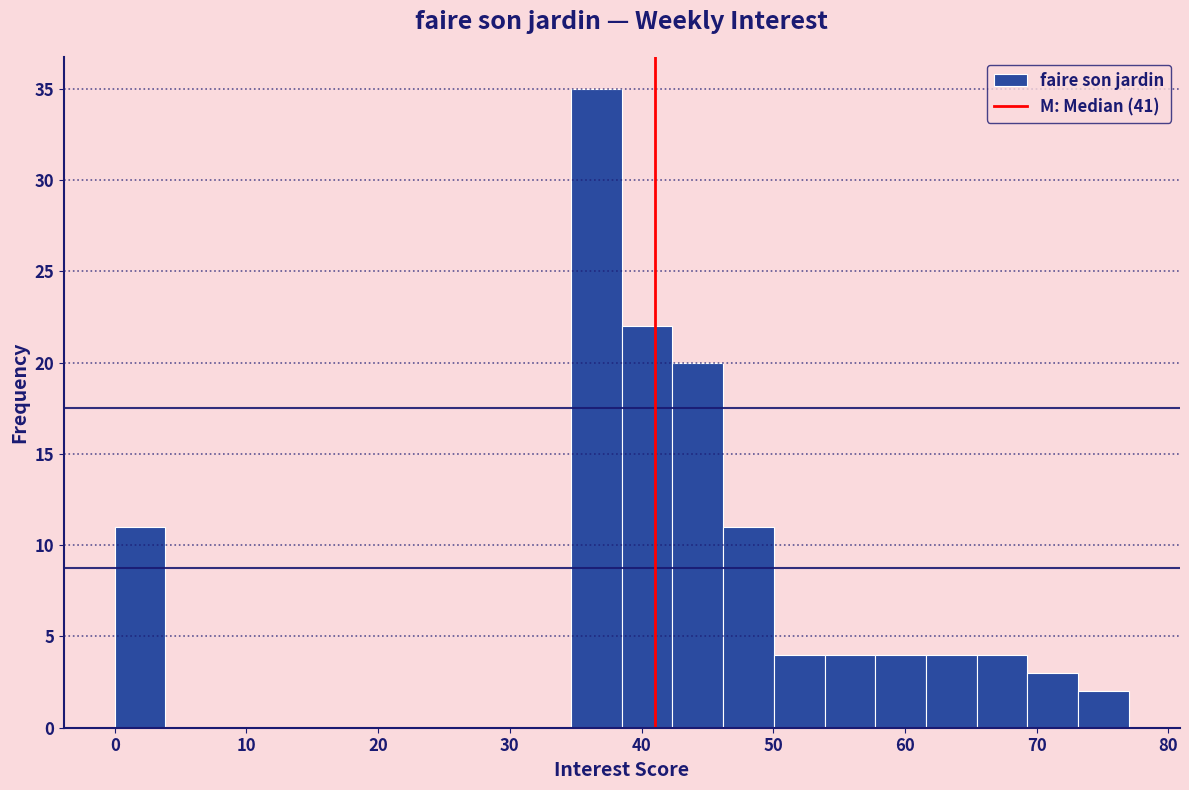

Read against the x-axis, roughly where is the centre of the tallest bar?

37